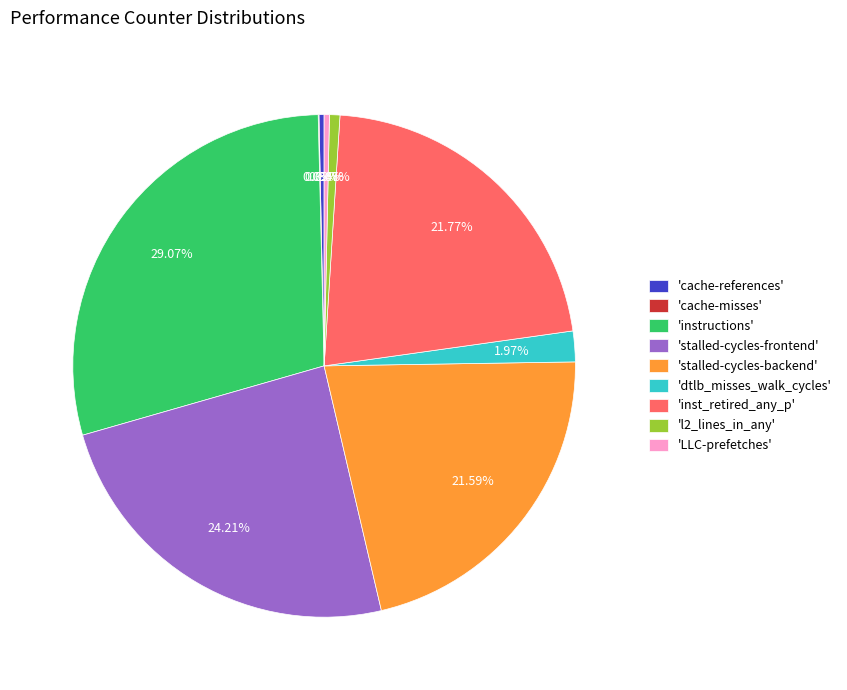

Combined, do 'inst_retired_any_p' and 'stalled-cycles-backend' account for over 50%?

No